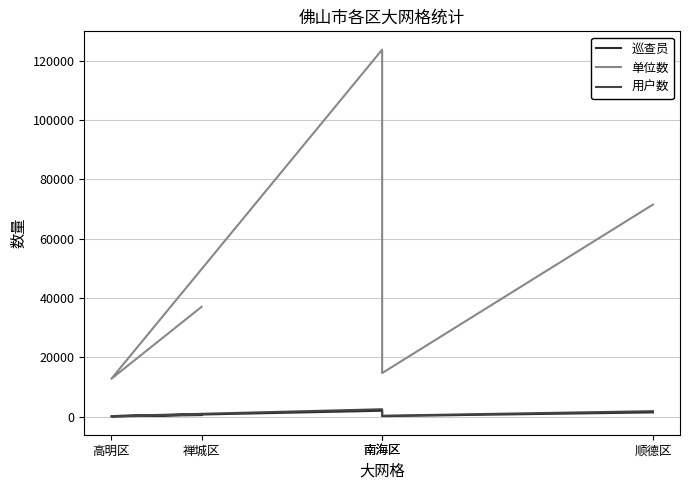

At which category does the chart reach its peak across all series?

南海区